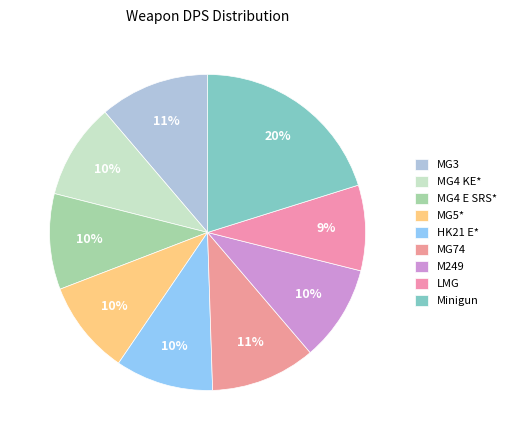

What is the ratio of the value at LMG to the value at MG4 E SRS*?

0.9